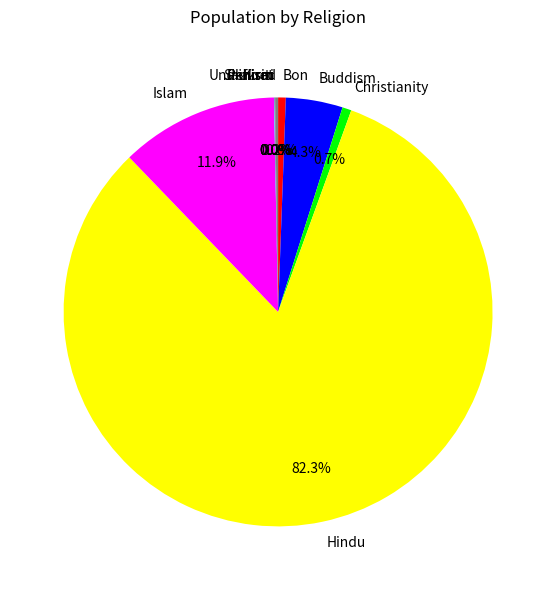

How much of the chart is everything except Buddism?

95.7%